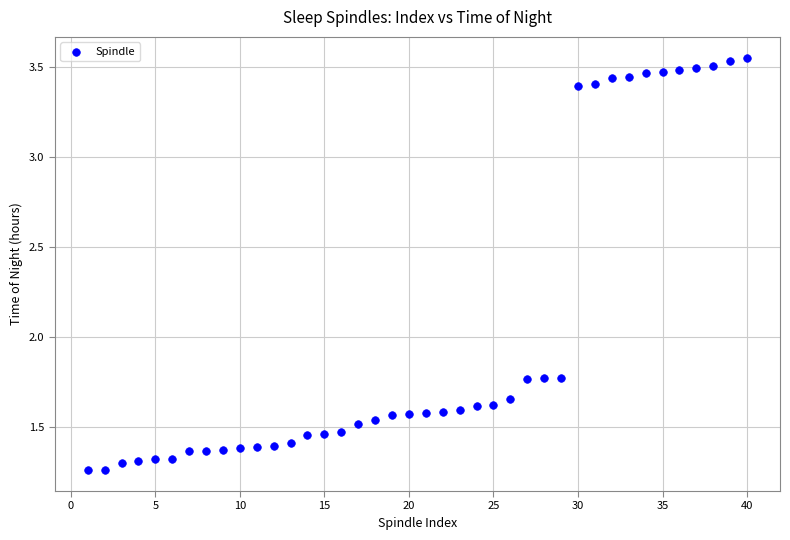

What is the range of X values (max minus min)?

39.0